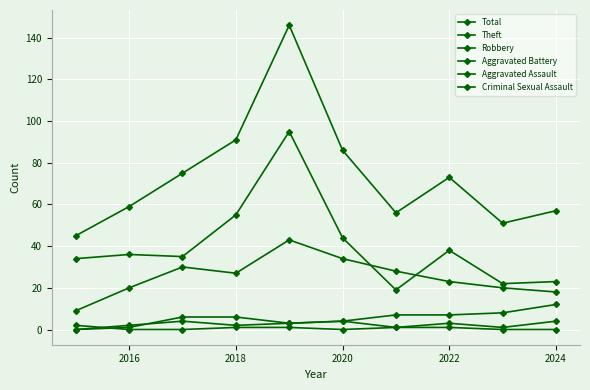

In Theft, how many points are higher than both neighbors (excluding endpoints)?

3